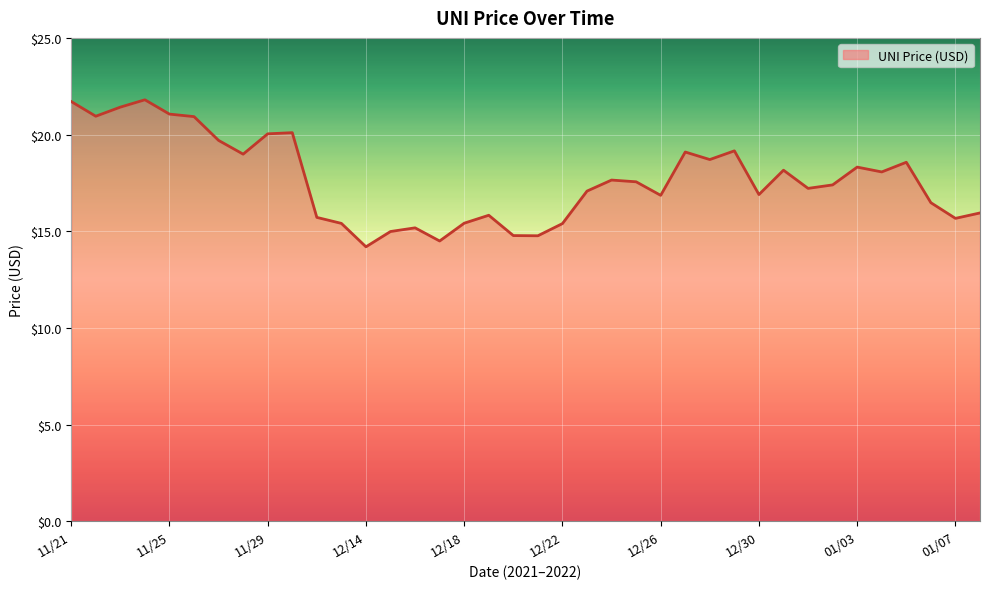

What is the minimum value shown in the chart?

14.2